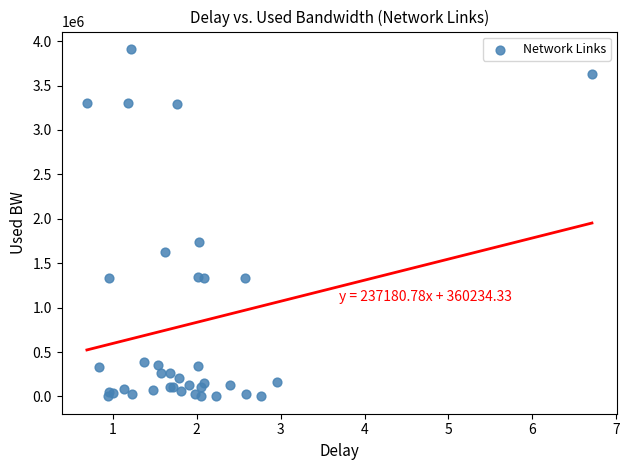

What Y value in the scatter plot is closest to 1956682?

1736738.6